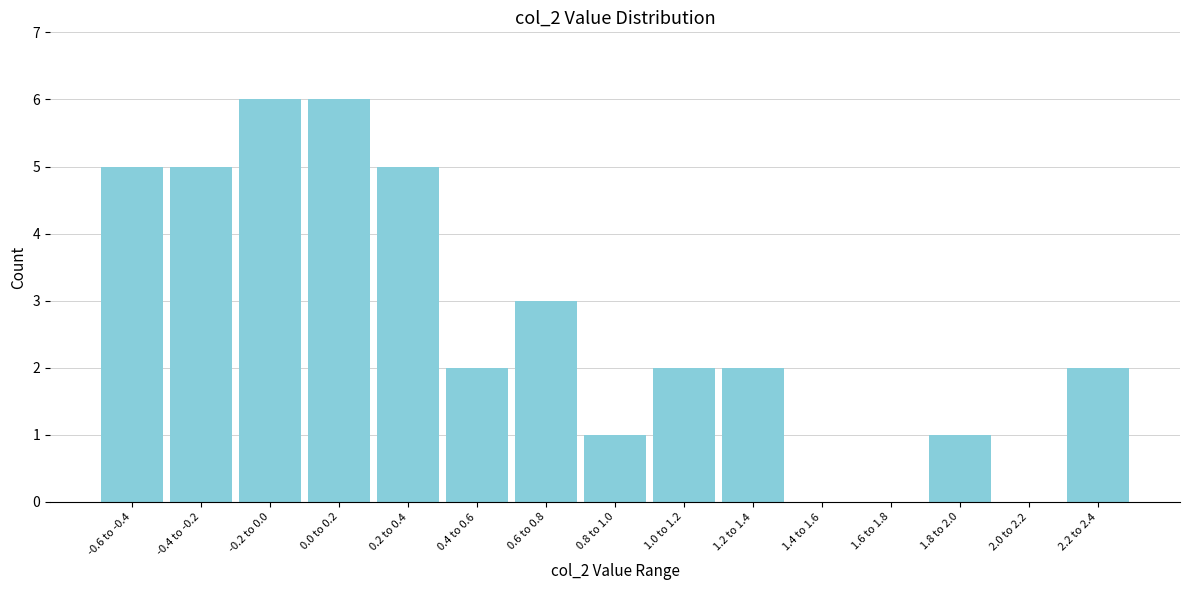

Reading left to right, transcribe all the data shown in this chart.

-0.6 to -0.4=5	-0.4 to -0.2=5	-0.2 to 0.0=6	0.0 to 0.2=6	0.2 to 0.4=5	0.4 to 0.6=2	0.6 to 0.8=3	0.8 to 1.0=1	1.0 to 1.2=2	1.2 to 1.4=2	1.4 to 1.6=0	1.6 to 1.8=0	1.8 to 2.0=1	2.0 to 2.2=0	2.2 to 2.4=2